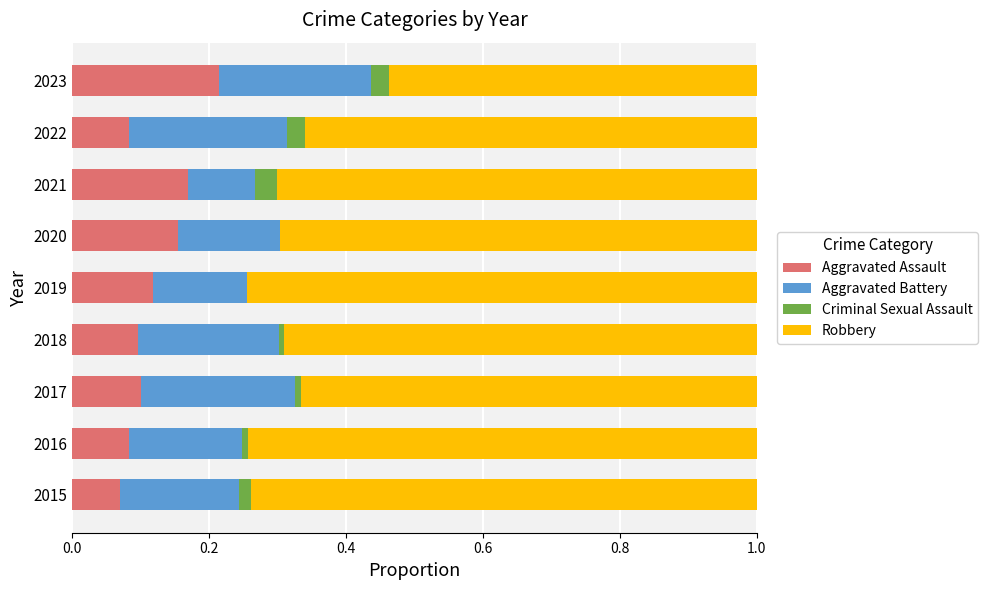

What is the total value across all series at 2019?

1.0